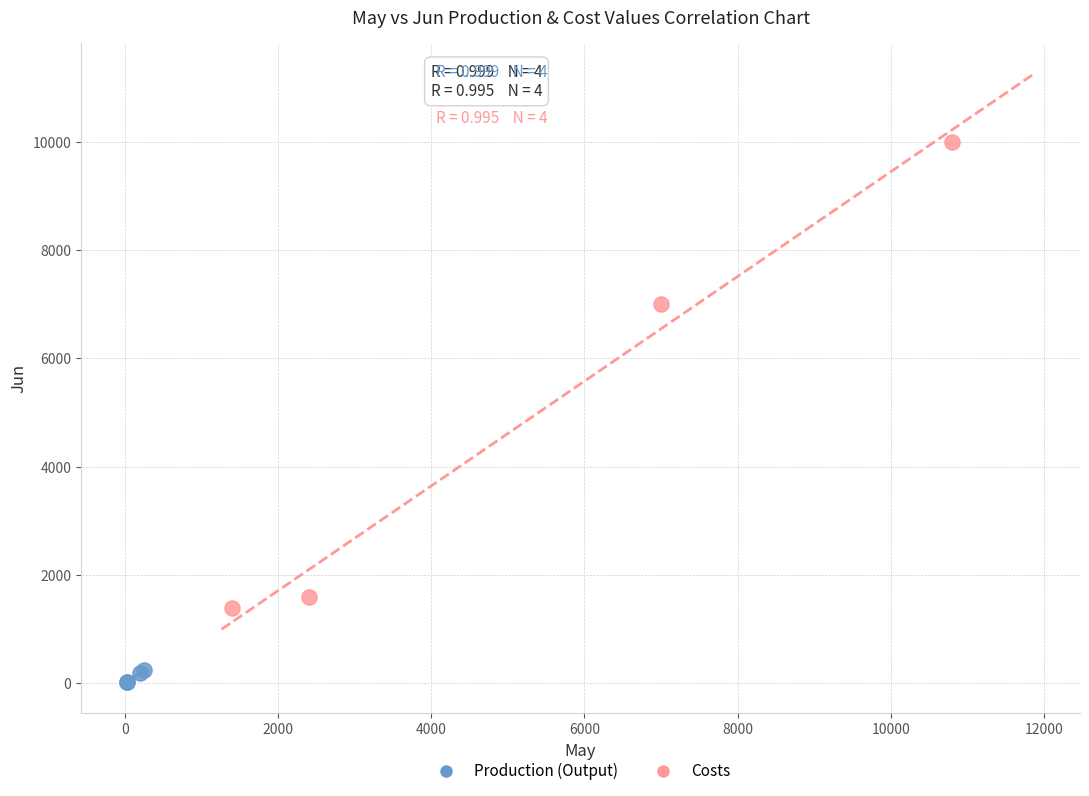

Which series has the widest spread of Y values?

Costs